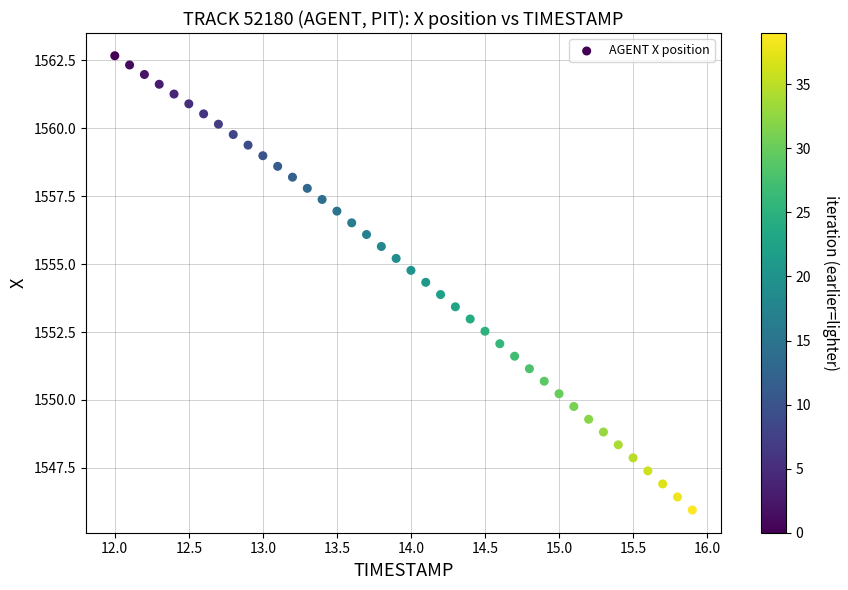

What is the range of Y values (max minus min)?

16.7